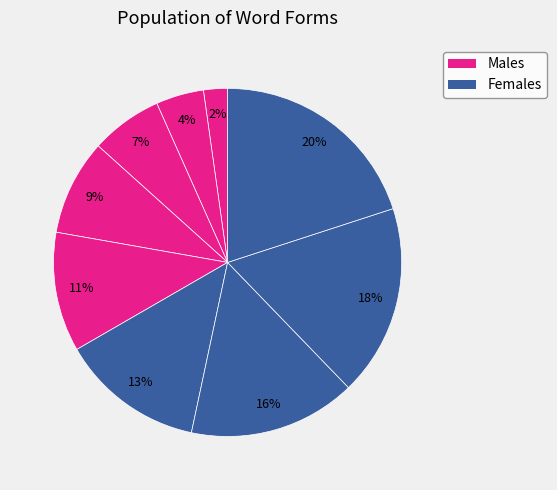

How many slices are in this pie chart?

9